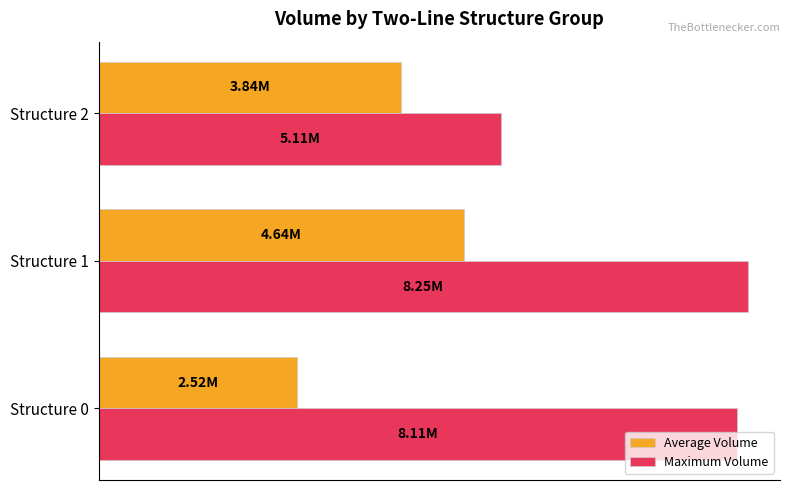

What are all the series names shown in the legend?

Average Volume, Maximum Volume